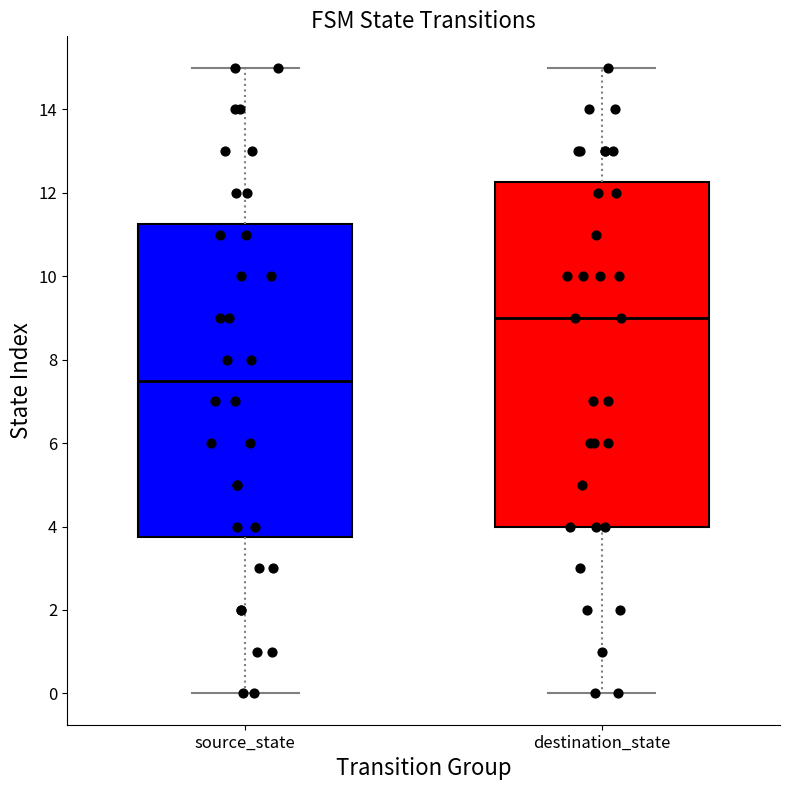

Reading left to right, read every box against the y-axis: the position of its median line, the range the box covers, and the ends of its whiskers. The values are not printed on the chart, so give them approximately, as read against the axis.

source_state: median 7.6, box 3.8 to 11.2, whiskers 0.0 to 15.0
destination_state: median 9.0, box 4.0 to 12.2, whiskers 0.0 to 15.0